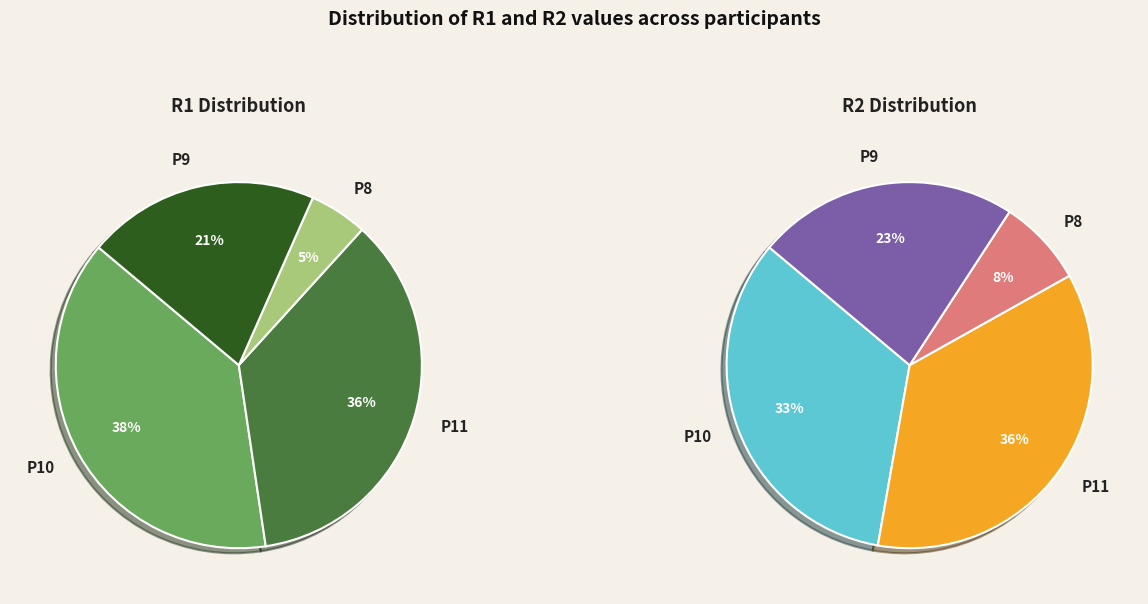

To the nearest percent, what percentage of the pie is P10?

33%